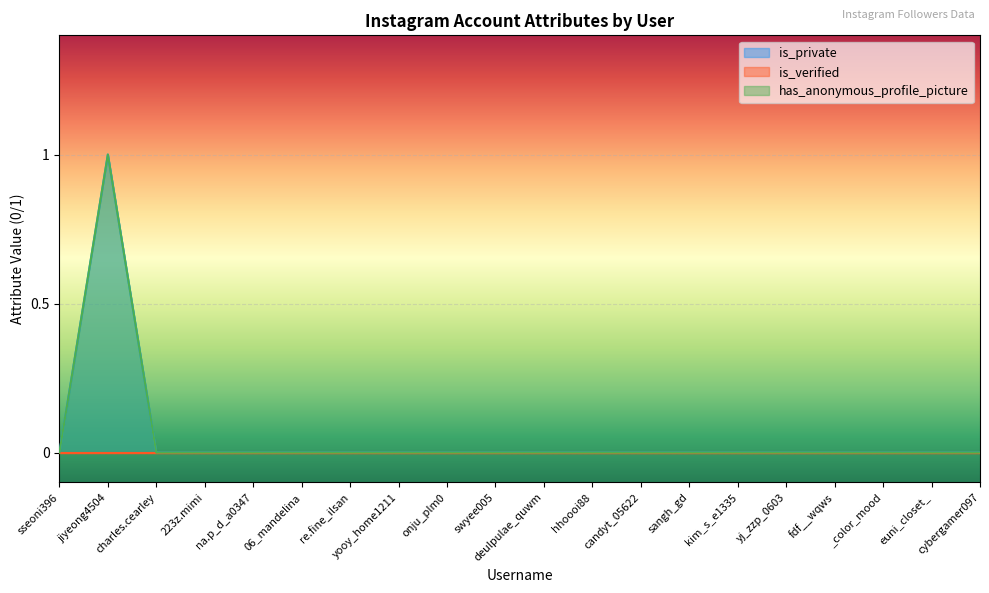

The value of has_anonymous_profile_picture at sseoni396 is -1. True or false?

False